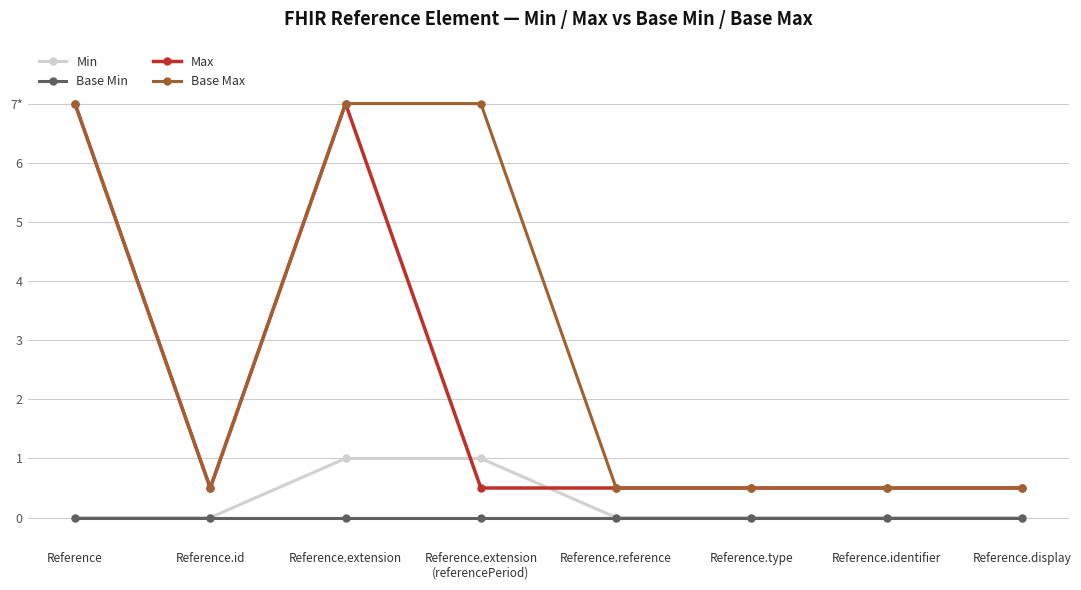

What are all the series names shown in the legend?

Min, Base Min, Max, Base Max